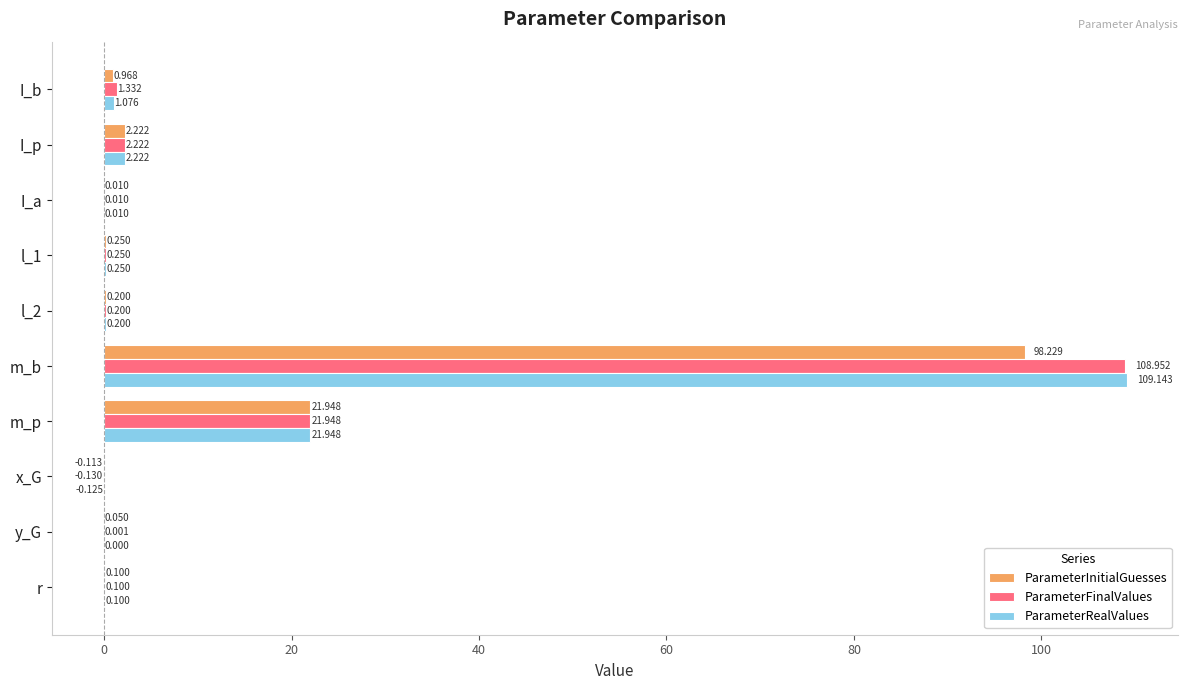

Which series changed the most between I_b and l_1?

ParameterFinalValues